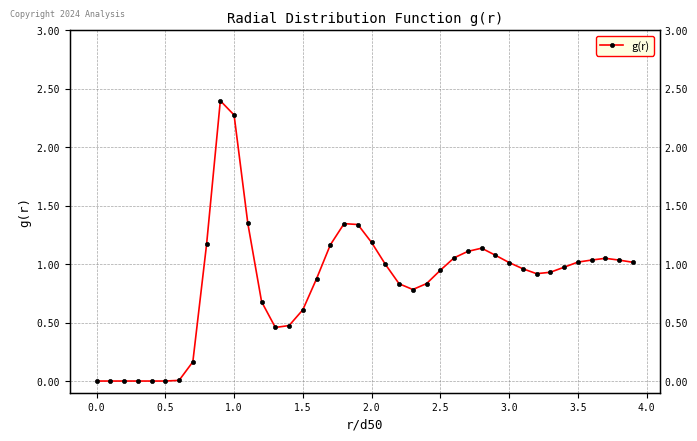

Does the chart have visible grid lines?

Yes